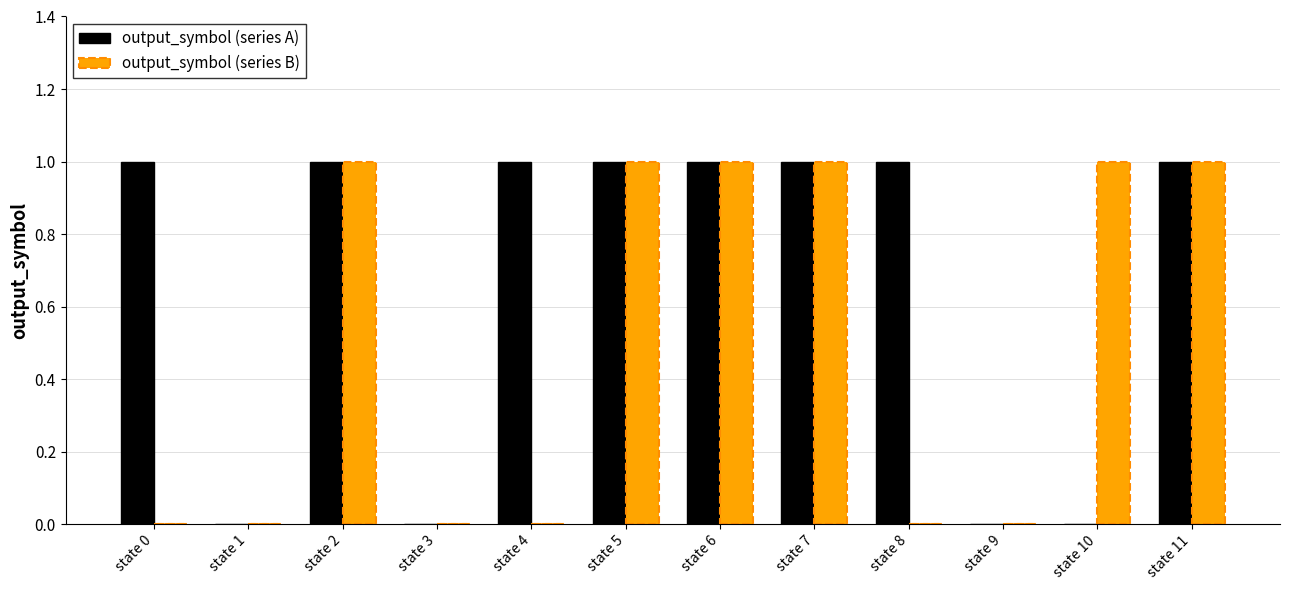

How many data points does each series have?

12